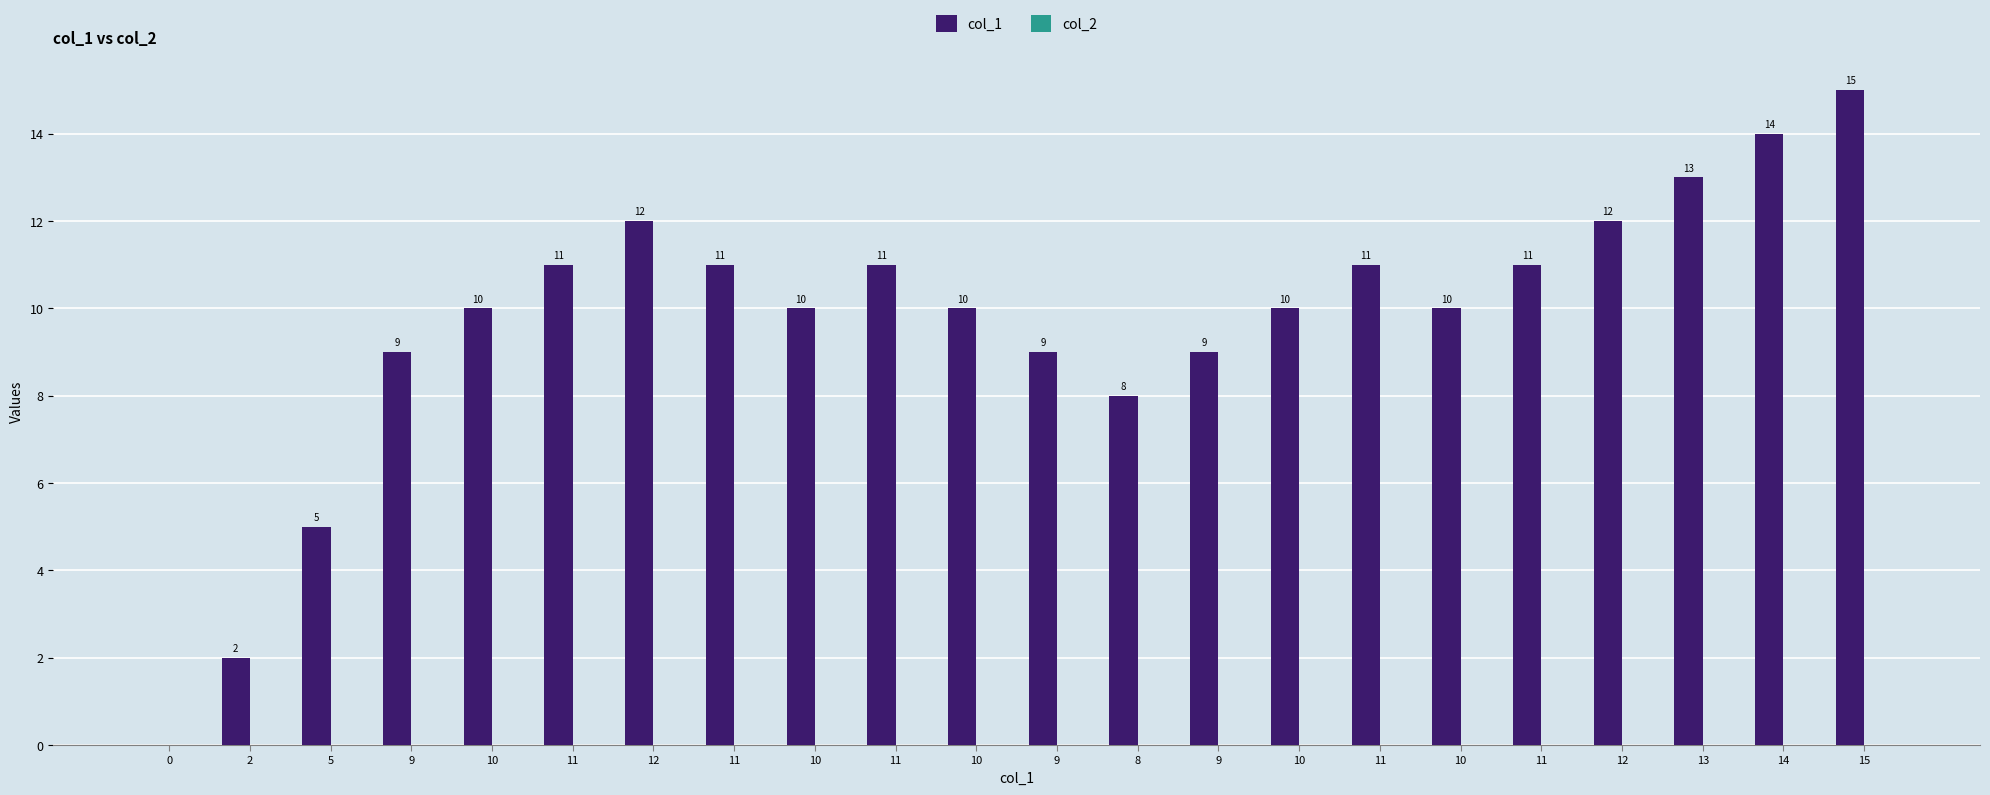

Between 11 and 10, which is larger?

11